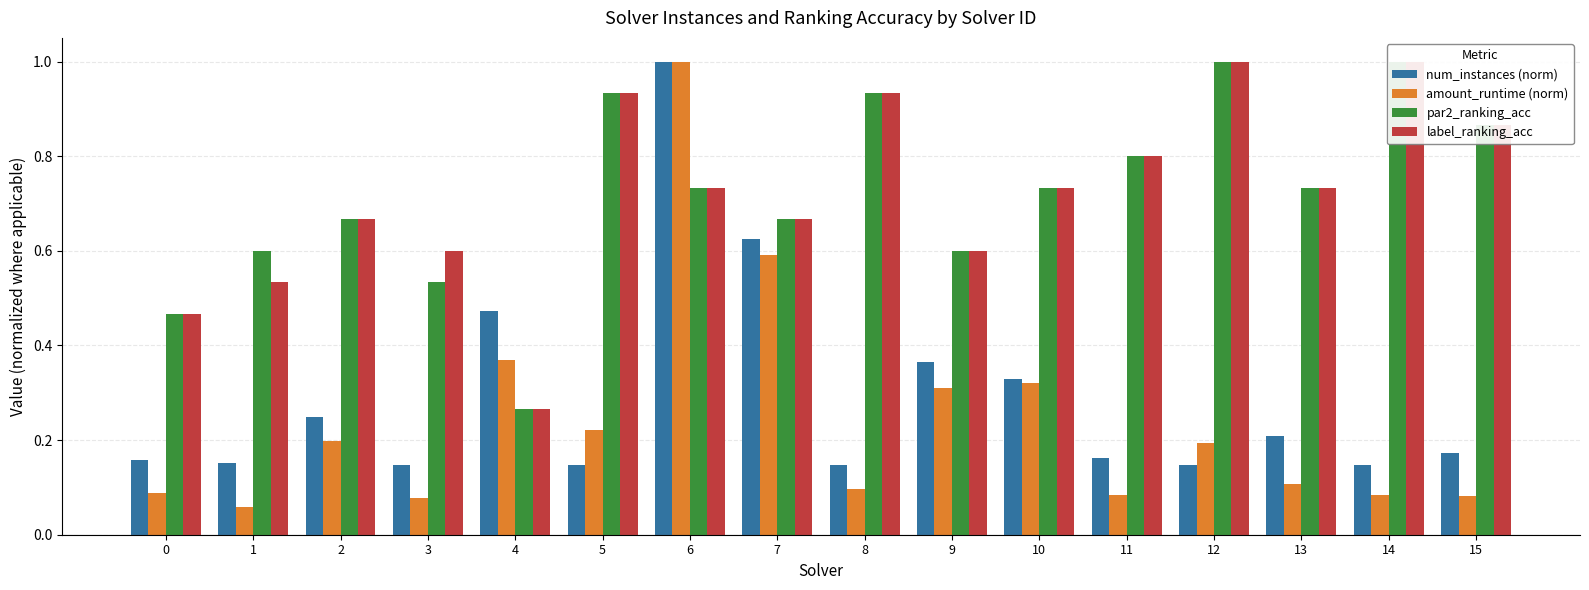

Which has a higher value, 3 or 15?

15